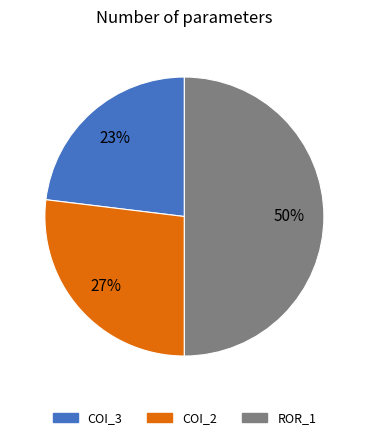

Do COI_3 and ROR_1 together represent more than half of the pie?

Yes